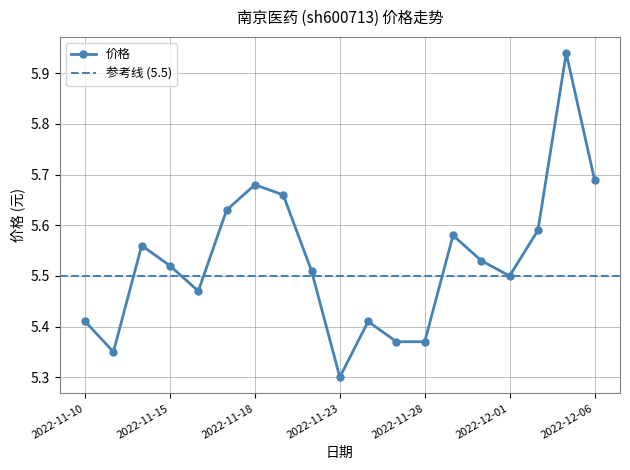

Which category has the highest value across all series?

2022-12-05